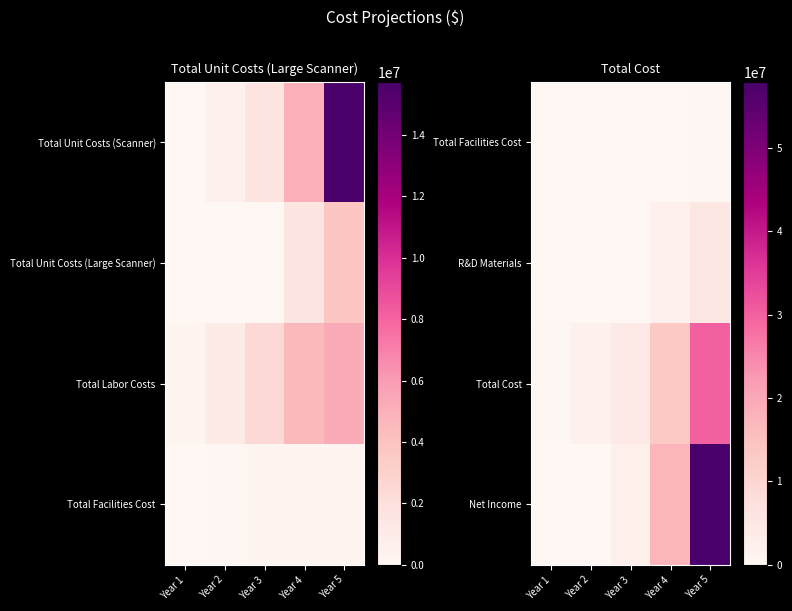

True or false: R&D Materials has a value of 100000 at Year 1.

True